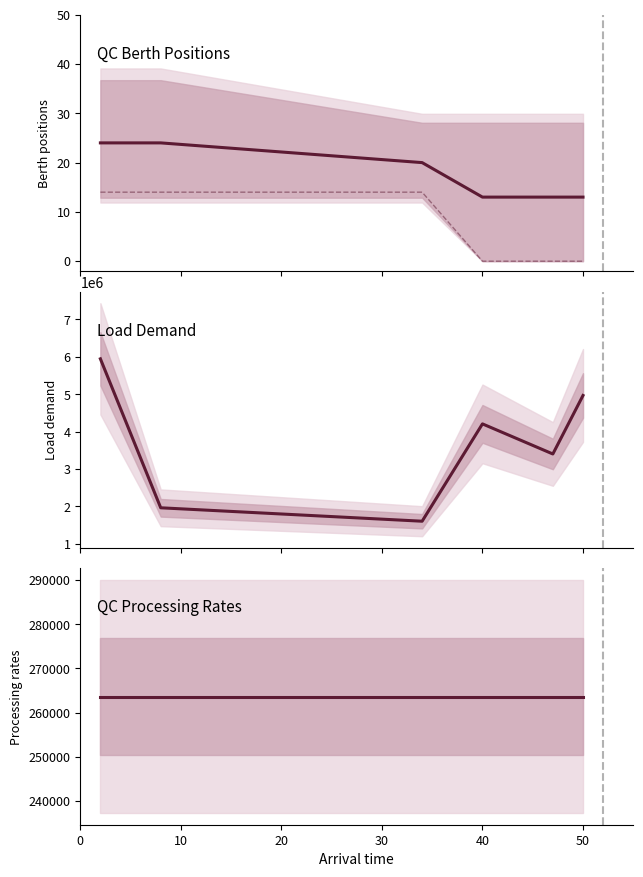

What is the difference between the highest and lowest values at 20?

1606213